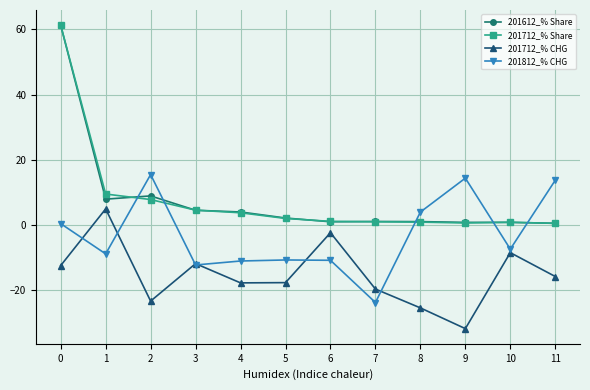

True or false: 201812_% CHG has more than 0 points higher than both neighbors.

True